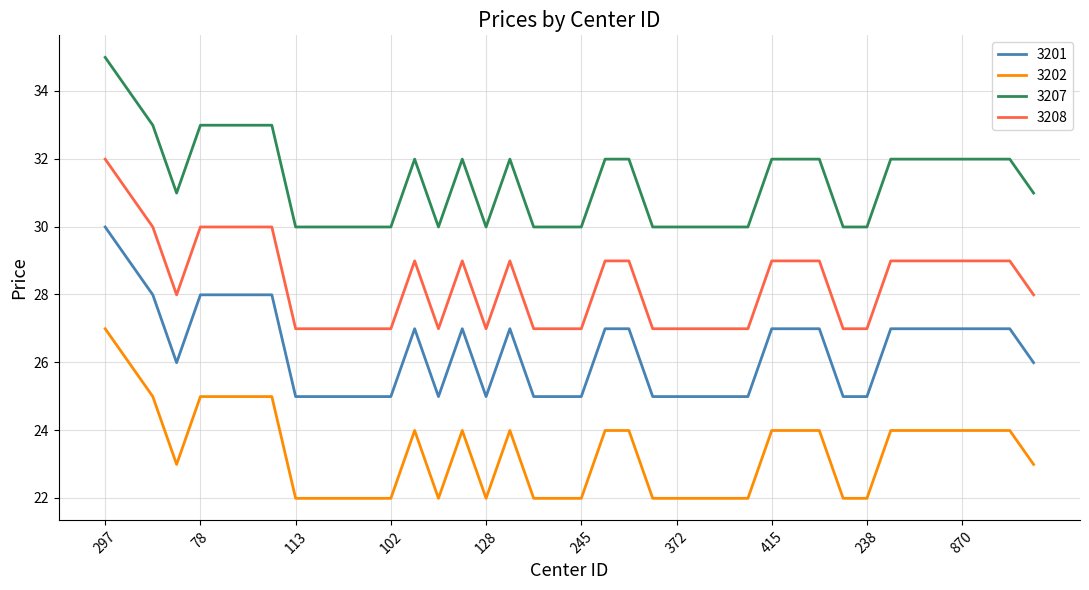

True or false: 3207 and 3202 cross at least once.

False